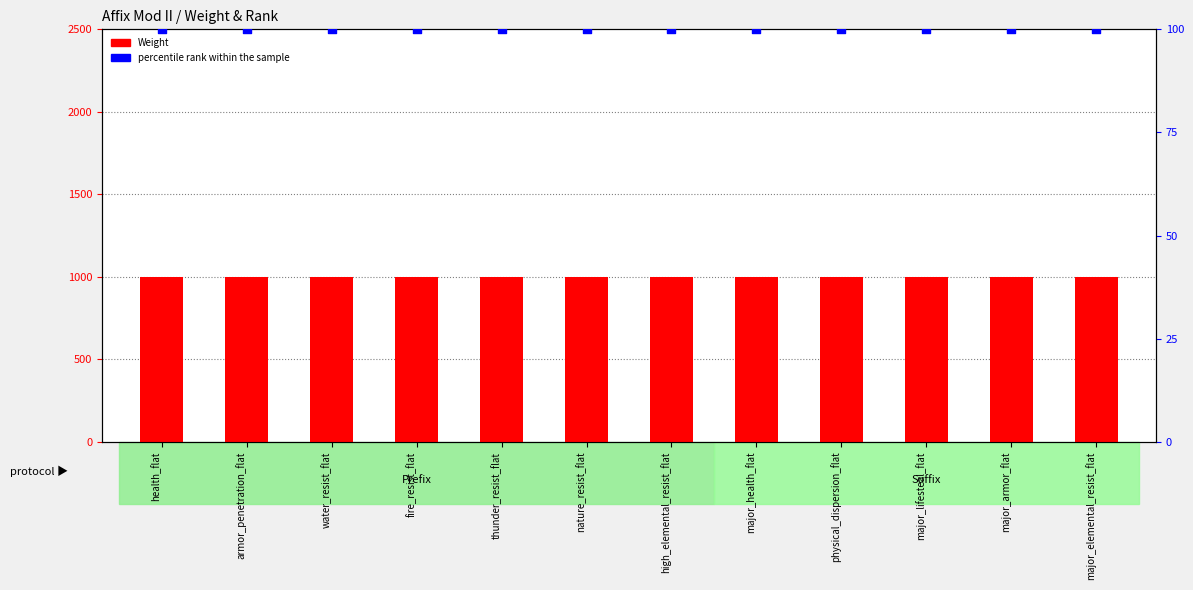

Which series has the largest total across all categories?

Weight